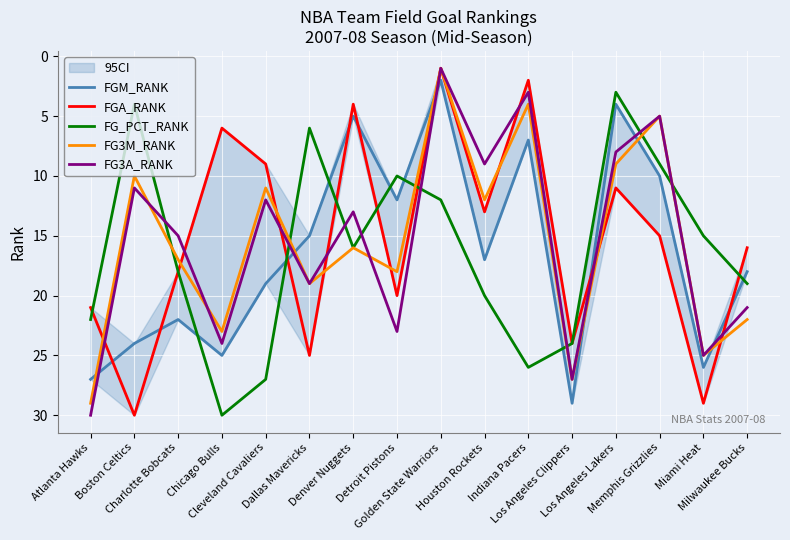

Does the chart display data point markers on the line(s)?

No